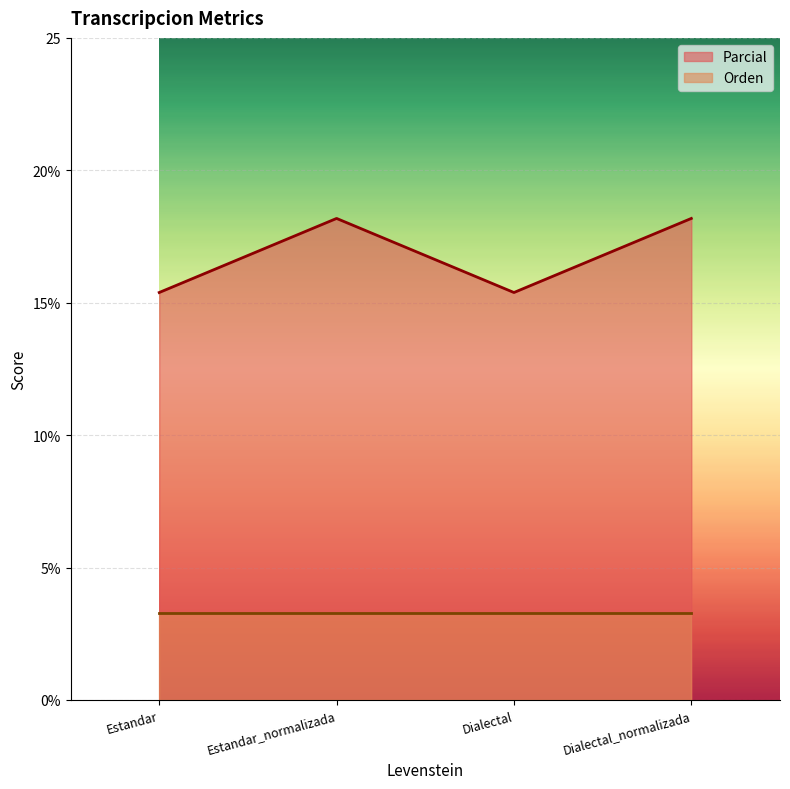

What is the difference between the values at Dialectal and Estandar_normalizada?

2.8